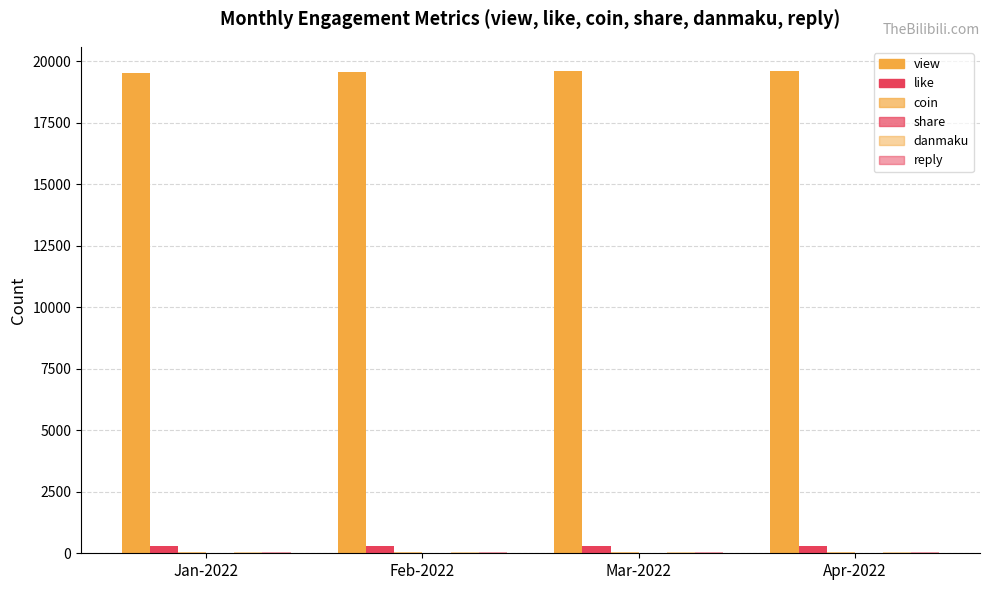

At Jan-2022, list the series in order from smallest to largest.

share, reply, coin, danmaku, like, view